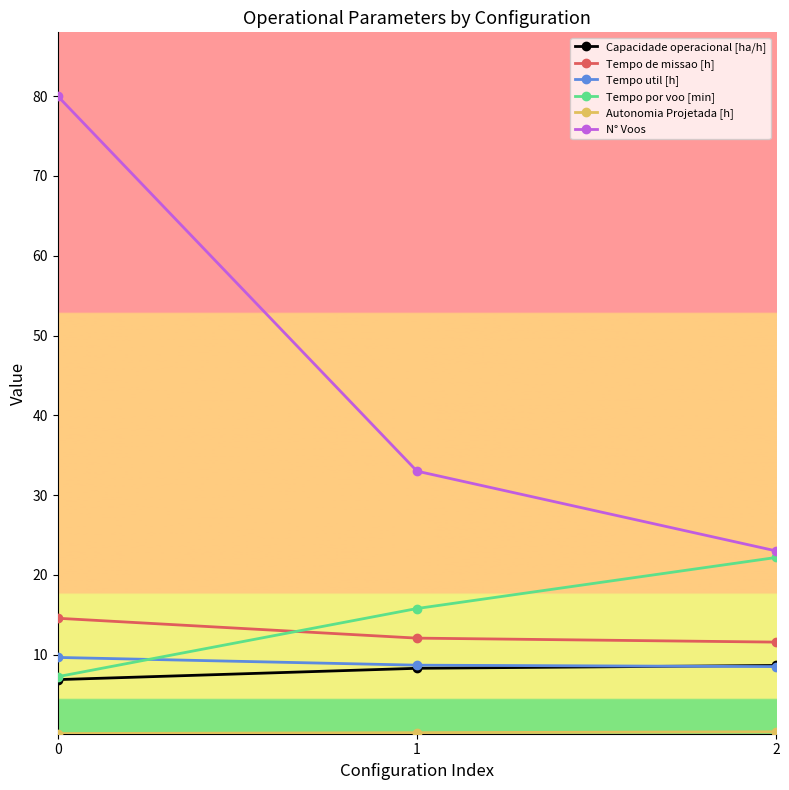

True or false: N° Voos has a value of 51.4 at 1.

False